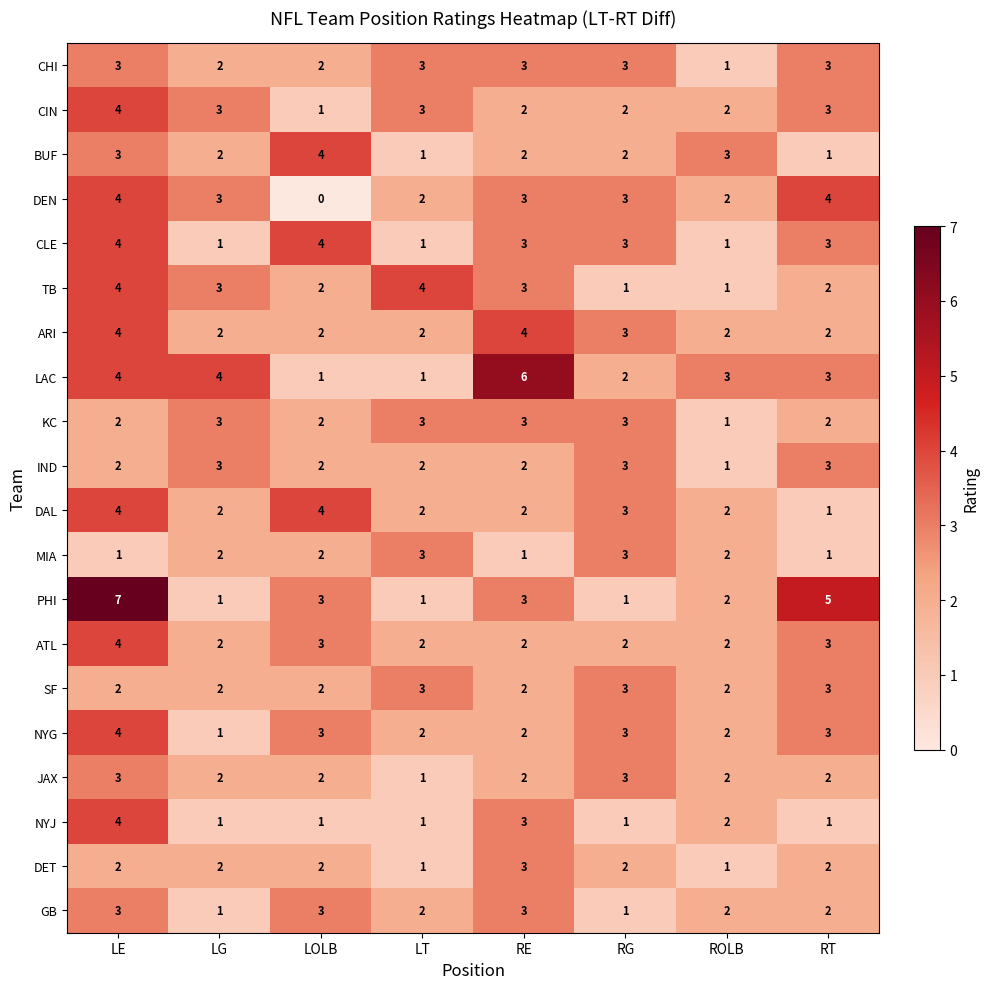

What is the total value across all series at LG?

42